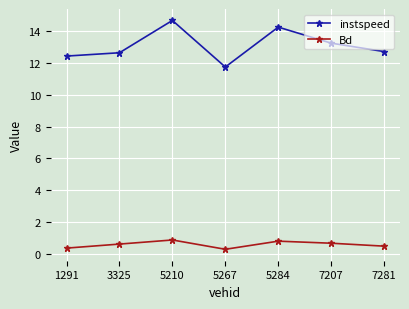

True or false: Bd and instspeed intersect in this chart.

False